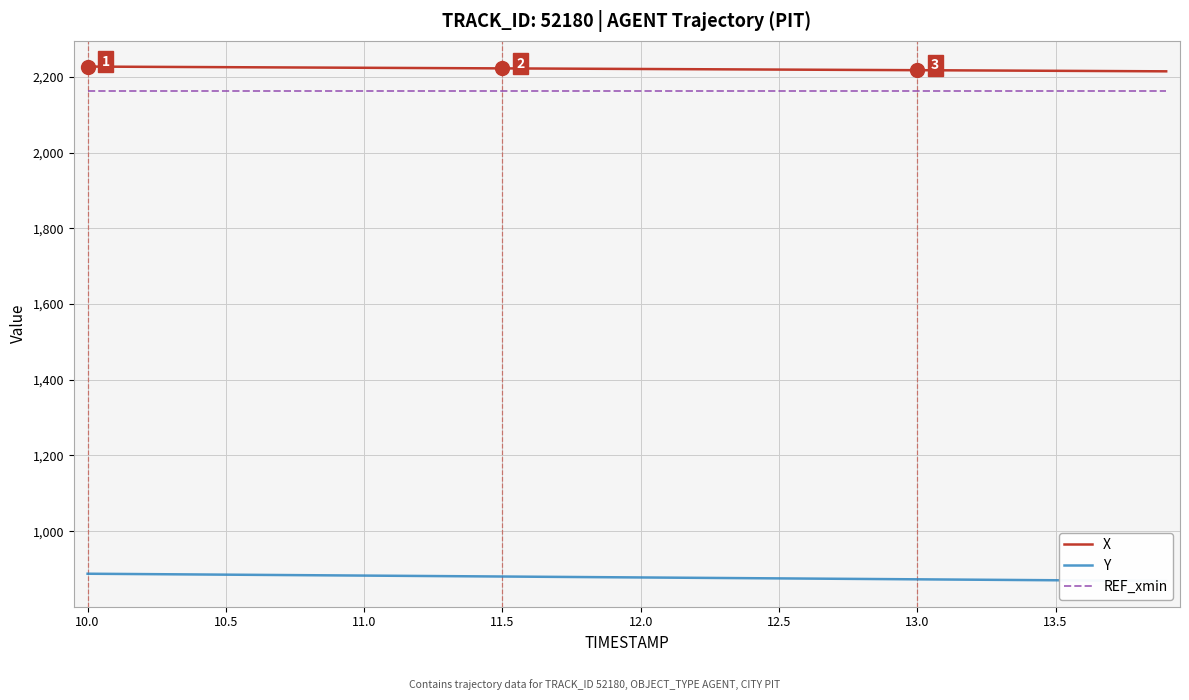

True or false: X and REF_xmin cross at least once.

False